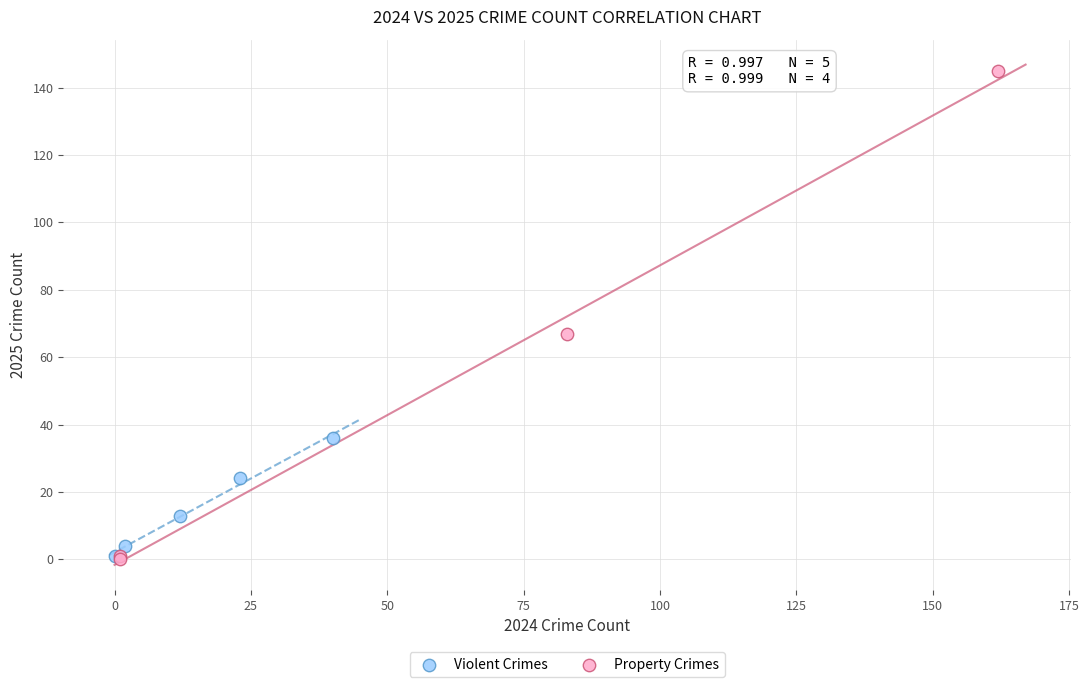

Which series has the largest Y range (max minus min)?

Property Crimes